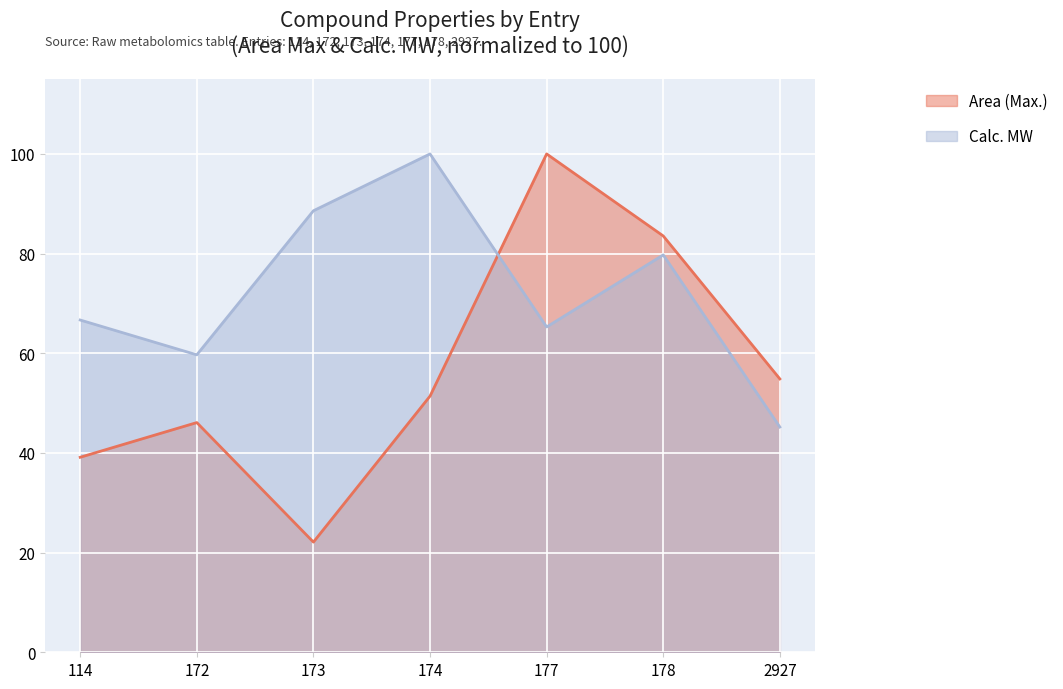

Does the chart display data point markers on the line(s)?

No